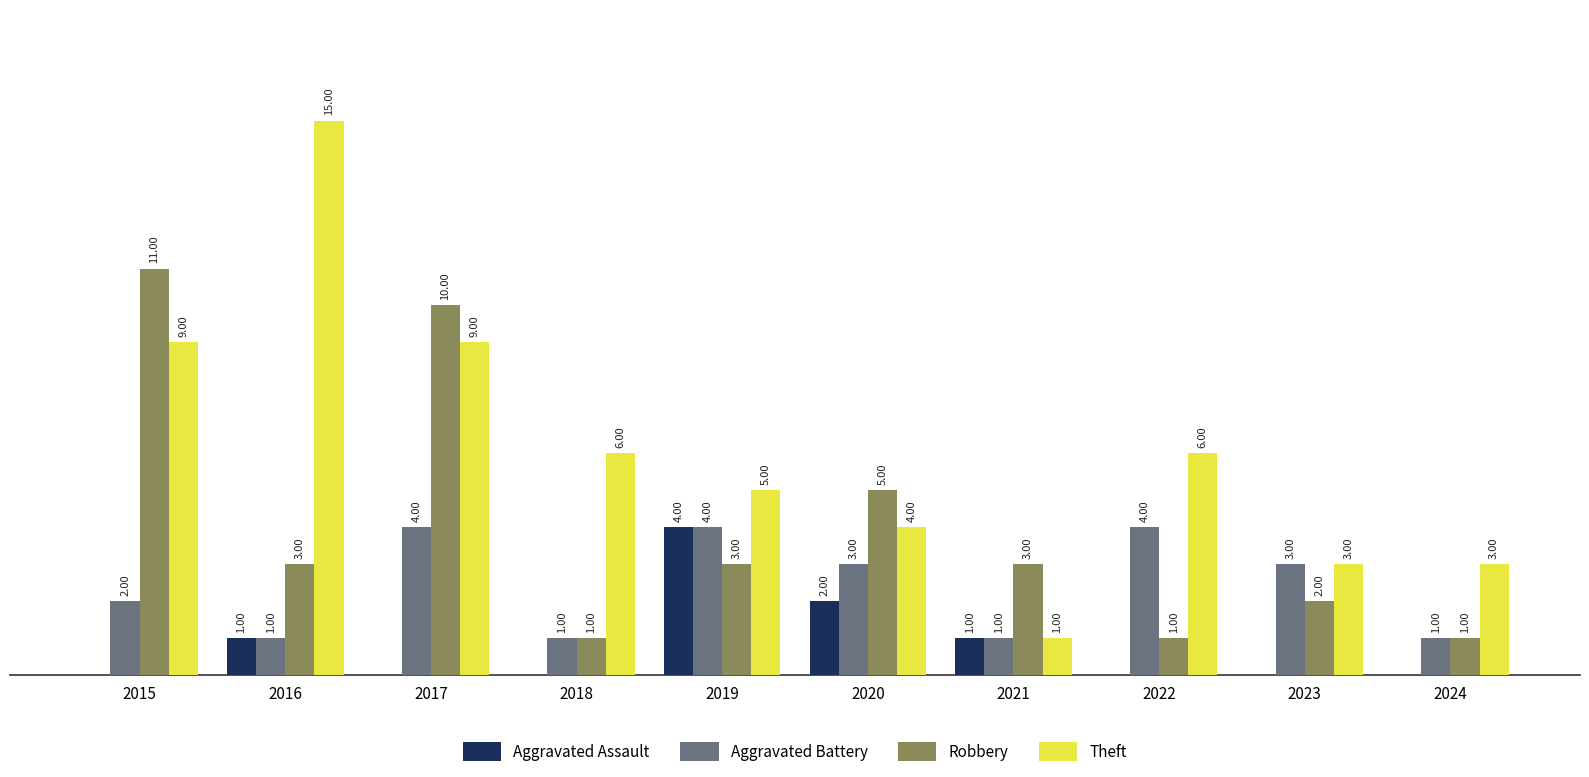

Between 2018 and 2023, which series saw the biggest shift?

Theft